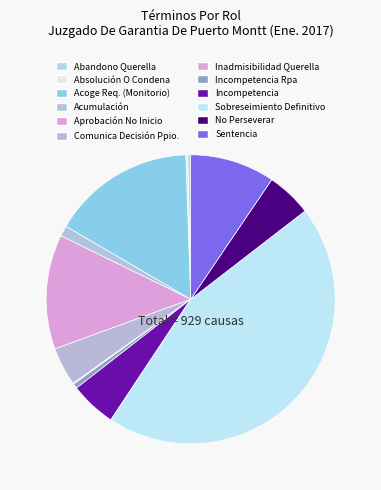

How many segments does this pie chart have?

12